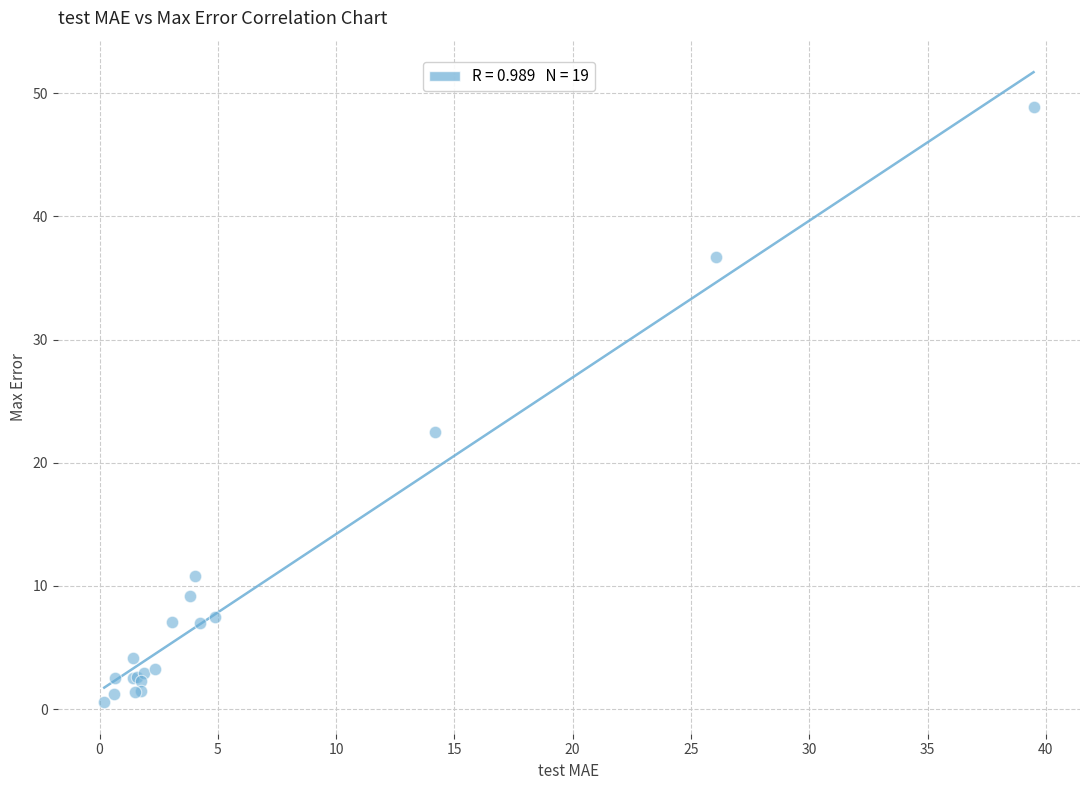

What Y value in the scatter plot is closest to 24?

22.5